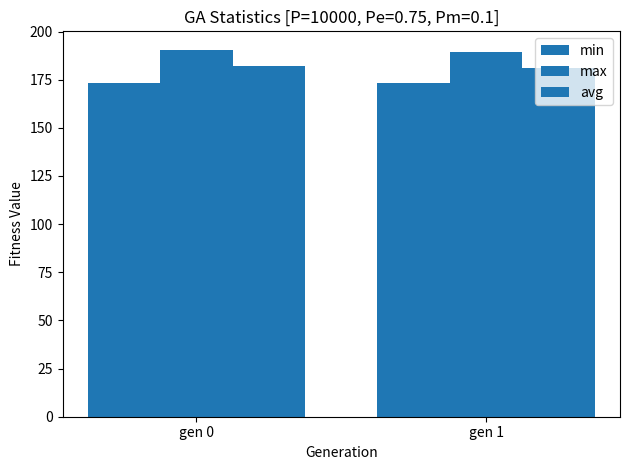

How many data points in max are above 190?

1